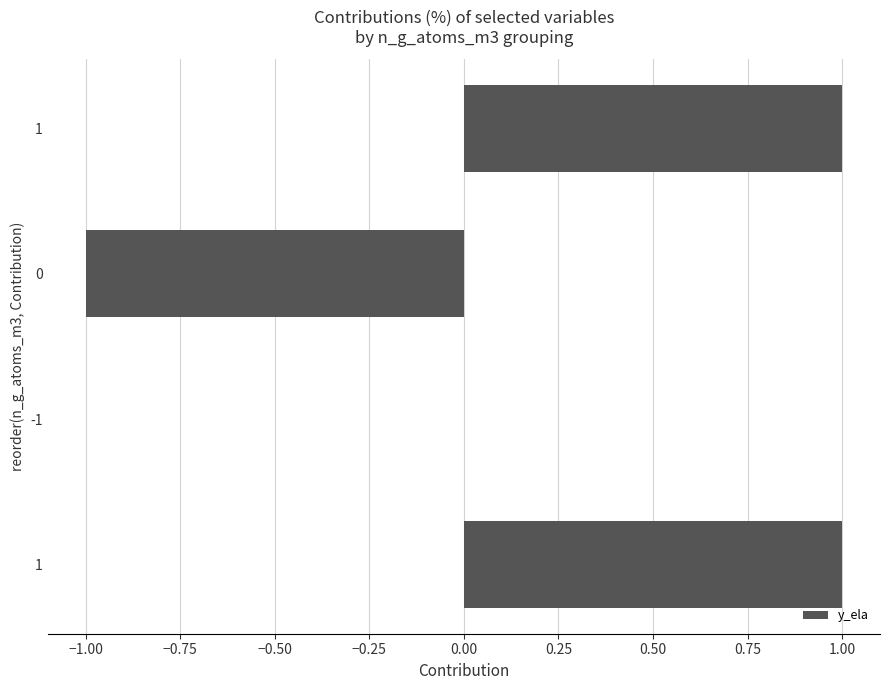

How many distinct data groups are displayed?

1